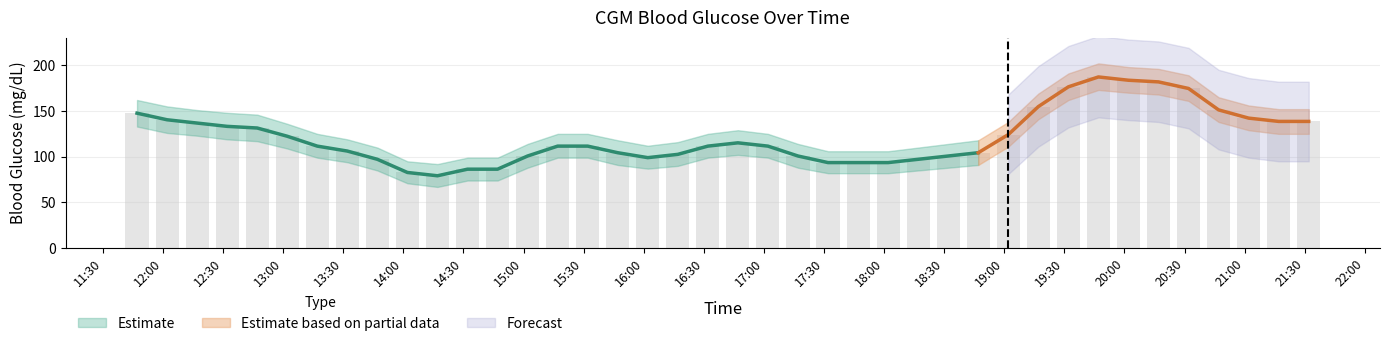

What is the change in value from 2020-11-16 15:32 to 2020-11-16 18:17?

-14.4